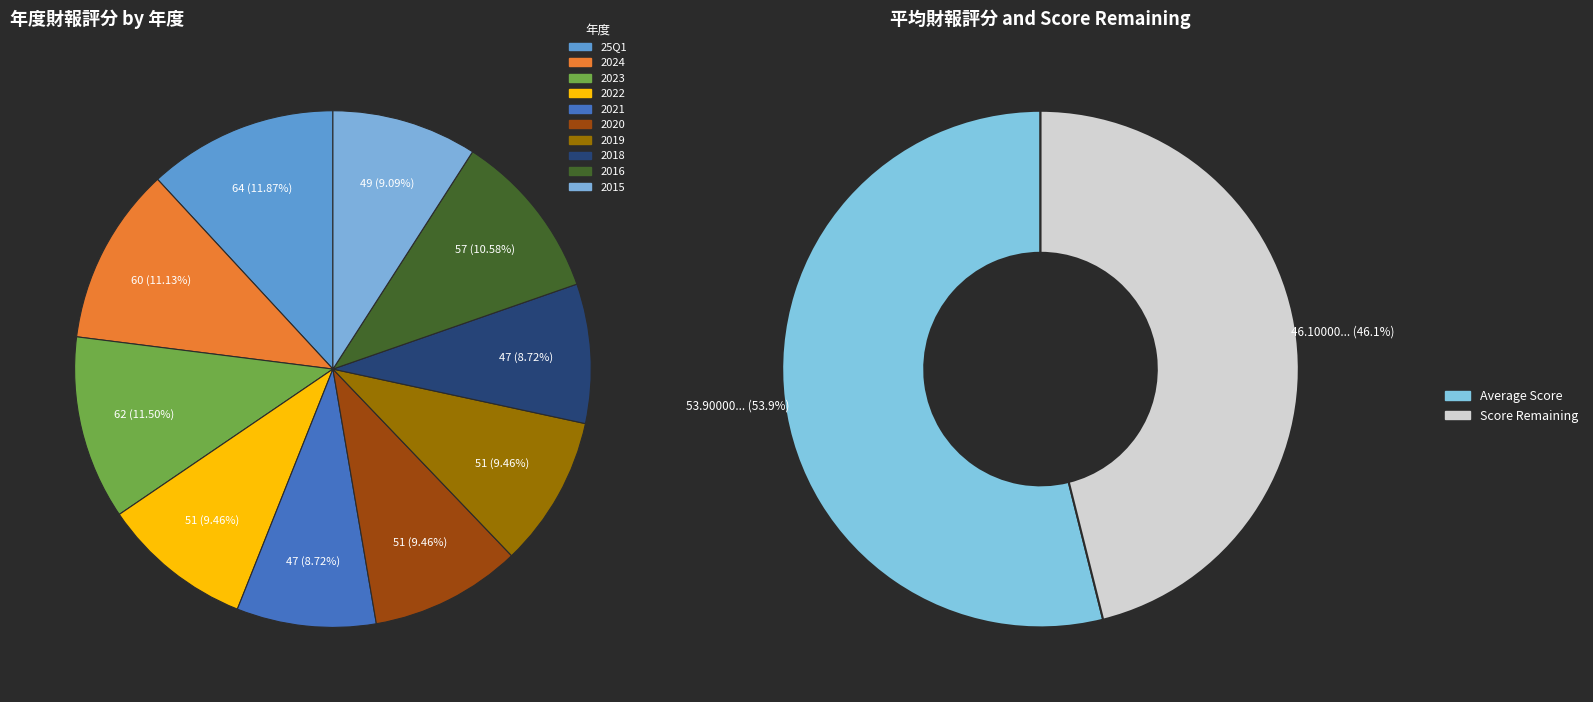

Does any single category account for the majority?

No